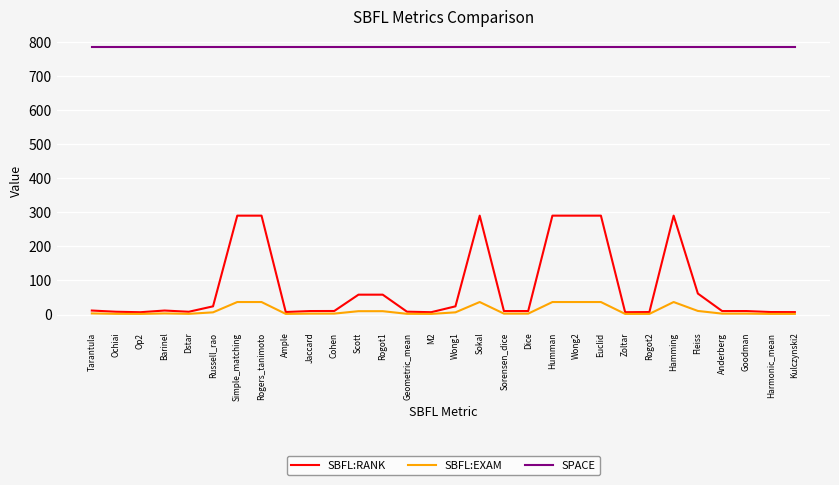

The SPACE series shows 784.0 at Kulczynski2. True or false?

True